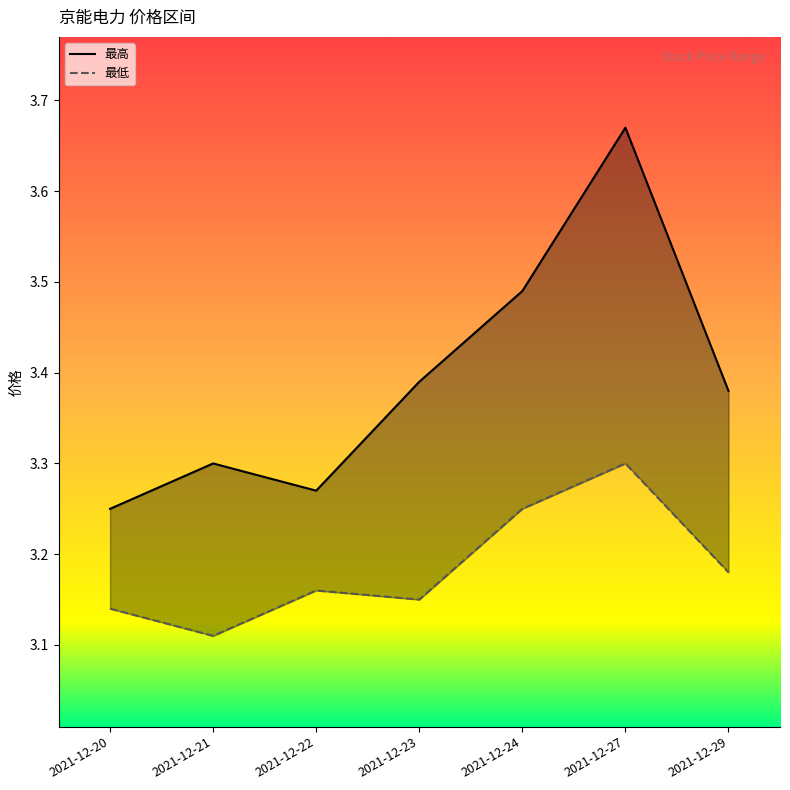

The value of 最高 at 2021-12-22 is 5.3. True or false?

False